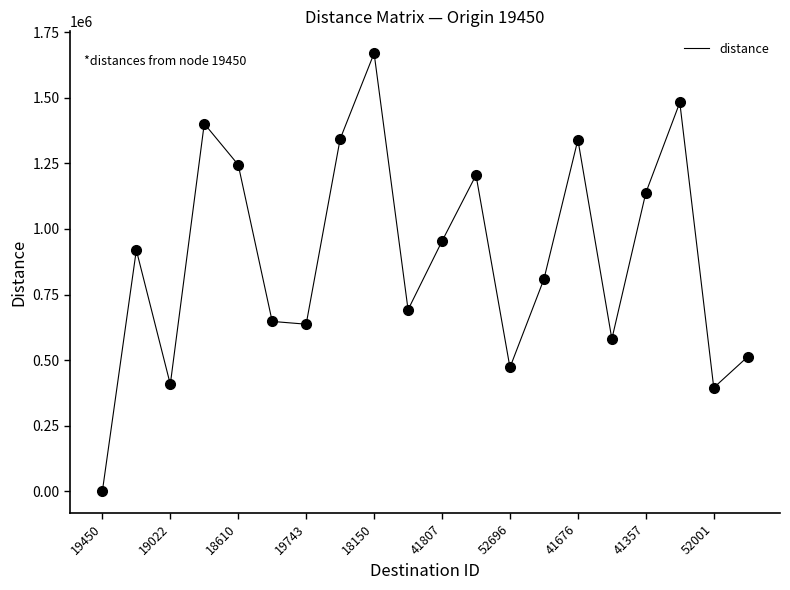

What is the greatest value displayed?

1670378.1